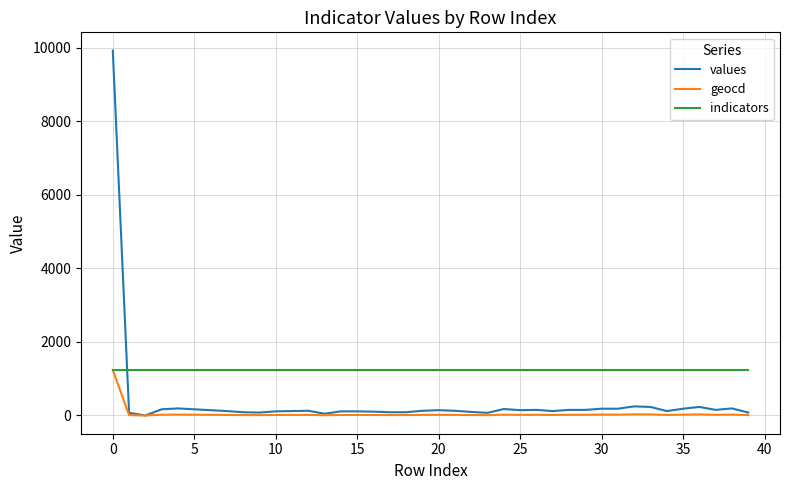

What is the maximum value shown in the chart?

9927